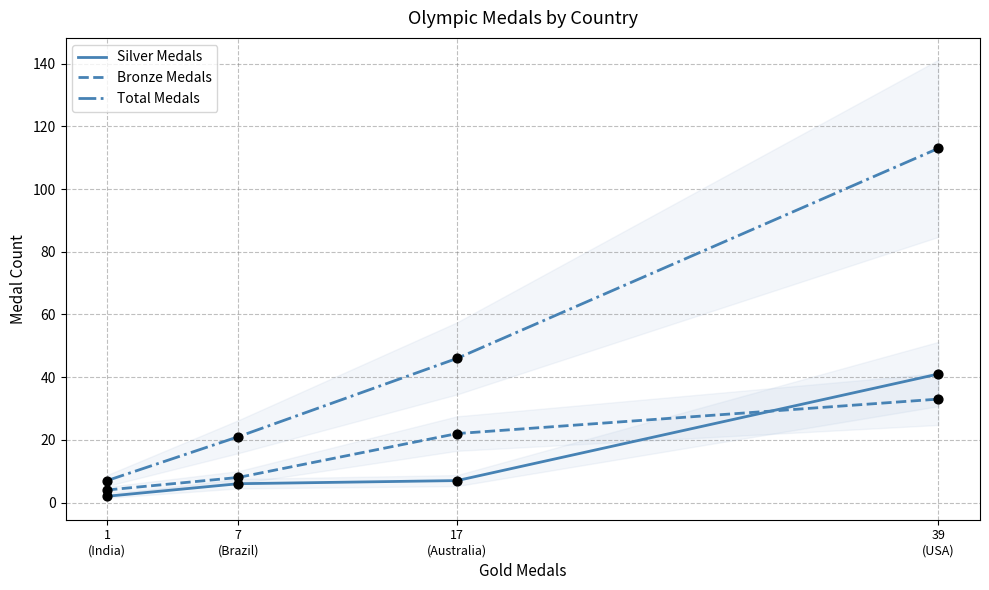

Which series contains the lowest Y value?

Silver Medals